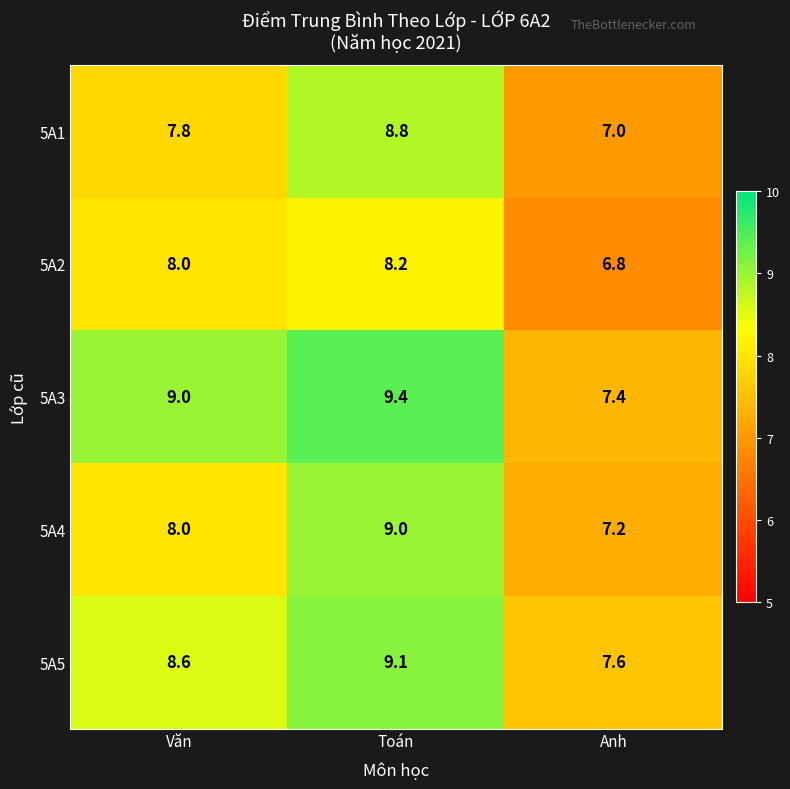

The value of 5A4 at Văn is 8.0. True or false?

True